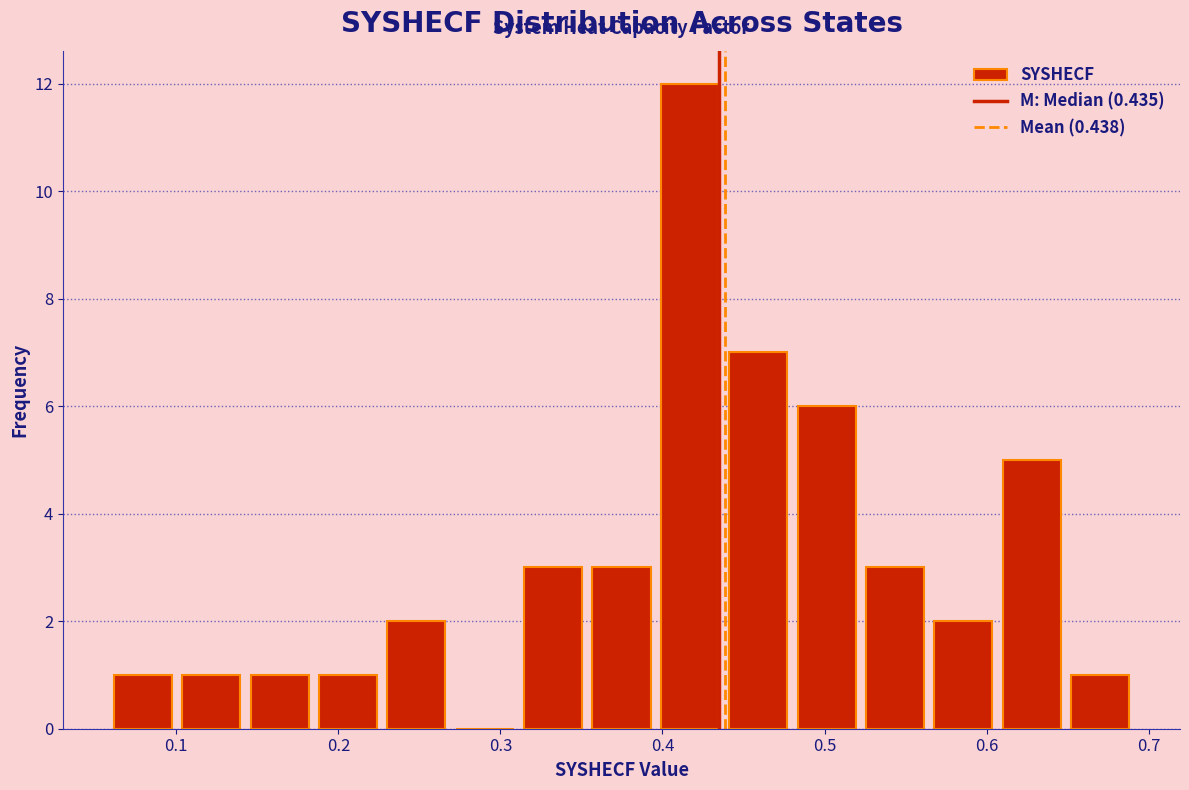

How tall is the bar that spans 0.31 to 0.35 on the x-axis? Neither the bar edges nor the heights are printed on the chart, so give them approximately, as read against the axes.

3